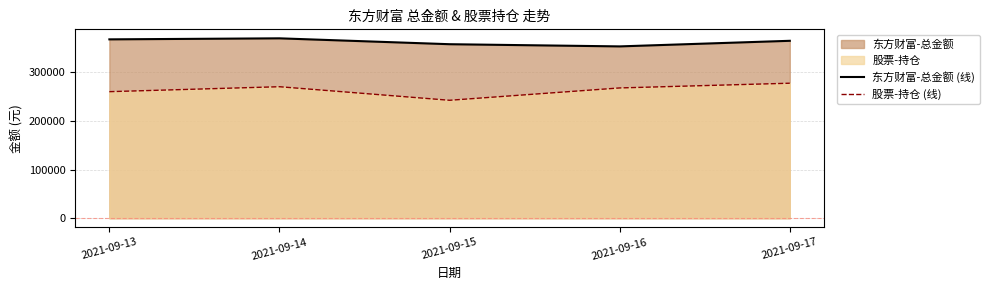

How many distinct data groups are displayed?

2